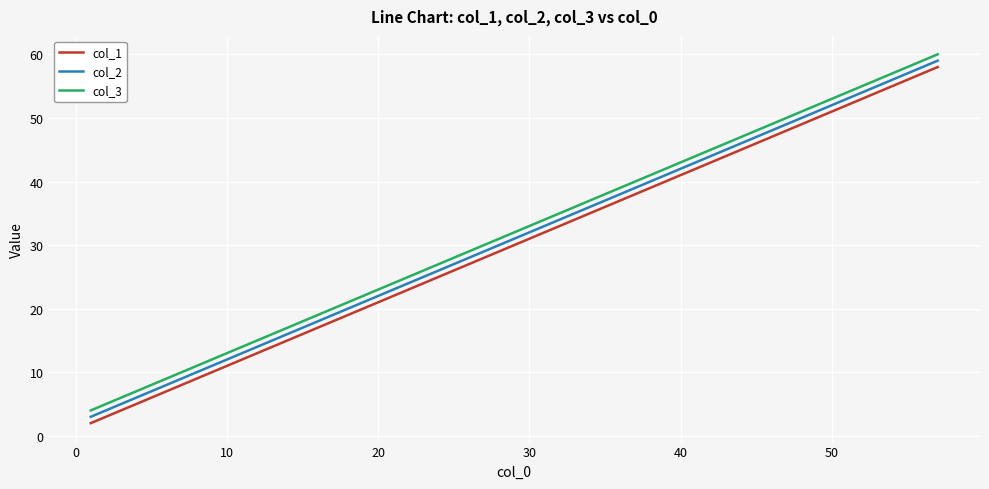

True or false: col_2 and col_3 cross at least once.

False